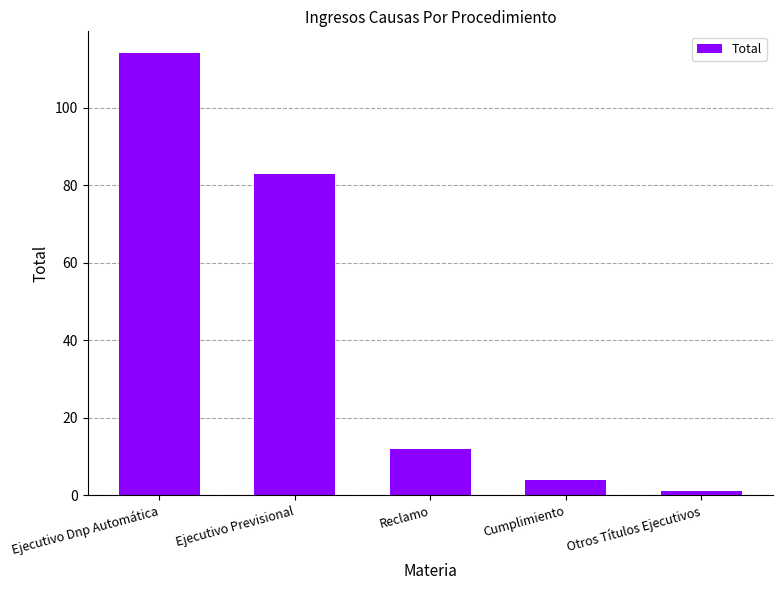

How many categories are shown in the chart?

5